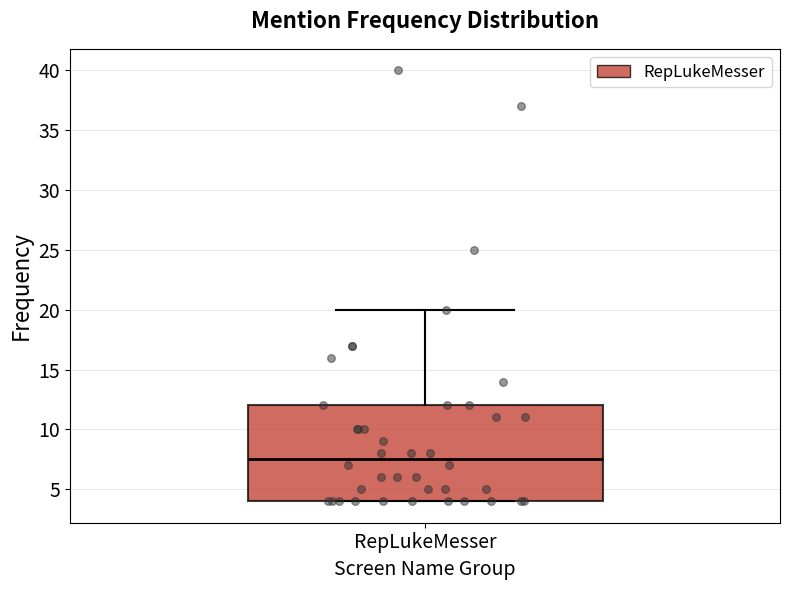

Read this box plot against the y-axis: the position of the median line, the range covered by the box, and the ends of both whiskers. The values are not printed on the chart, so give them approximately, as read against the axis.

median 7.5, box 4.0 to 12.0, whiskers 4.0 to 20.0